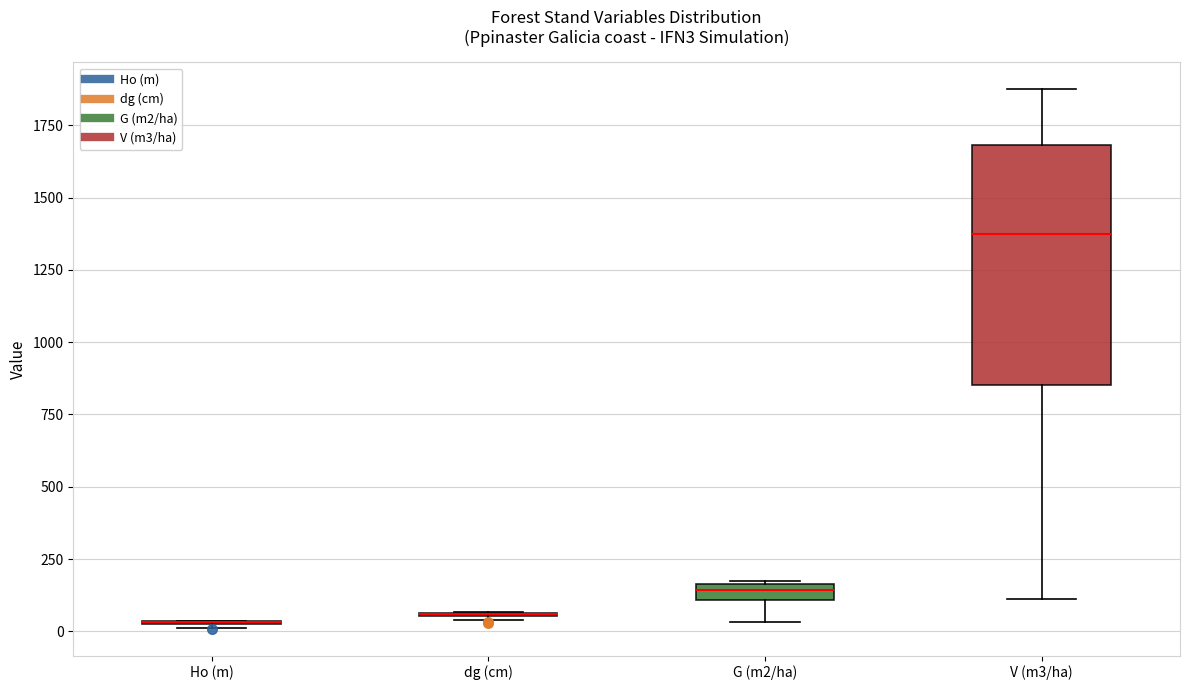

Where does the lower whisker of the box for V (m3/ha) end on the y-axis? The values are not printed on the chart, so give them approximately, as read against the axis.

100